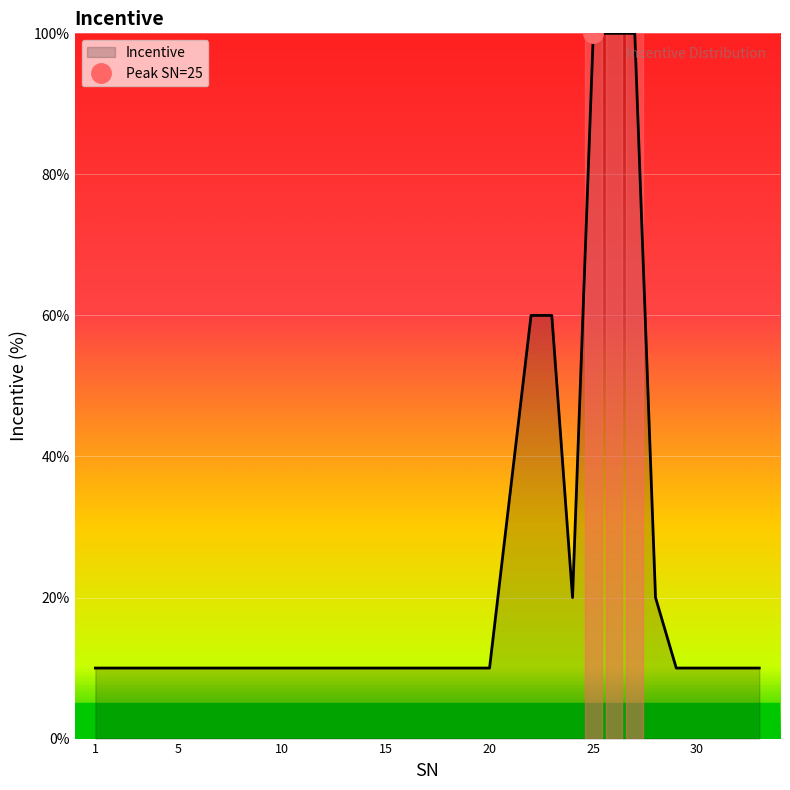

True or false: the data shows 10 at 17.

True